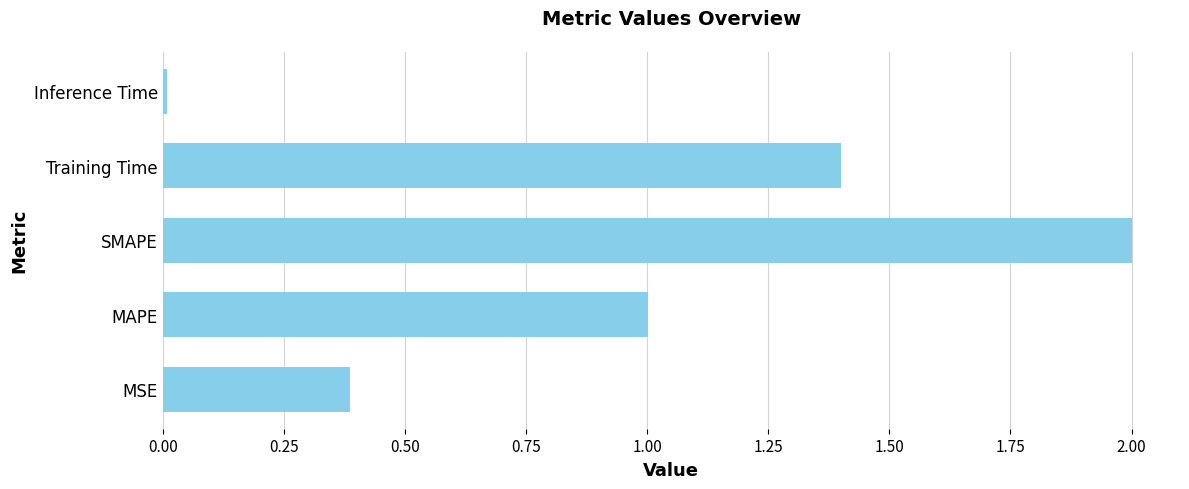

The value at SMAPE is 2.0. True or false?

True